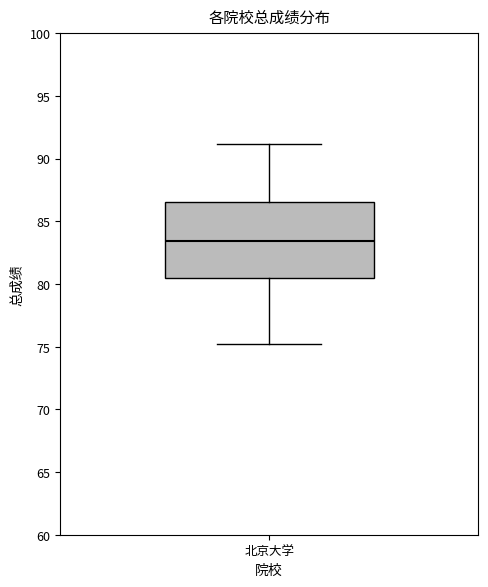

Transcribe this box plot: give where the median line is, the range the box spans, and where the two whiskers end, as read against the y-axis. The values are not printed on the chart, so give them approximately, as read against the axis.

median 83.5, box 80.5 to 86.5, whiskers 75.0 to 91.0